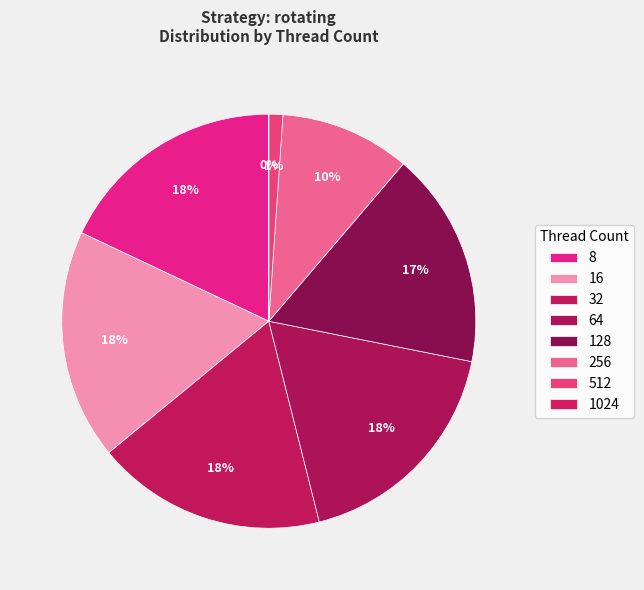

What percentage is NOT represented by 128?

83.1%